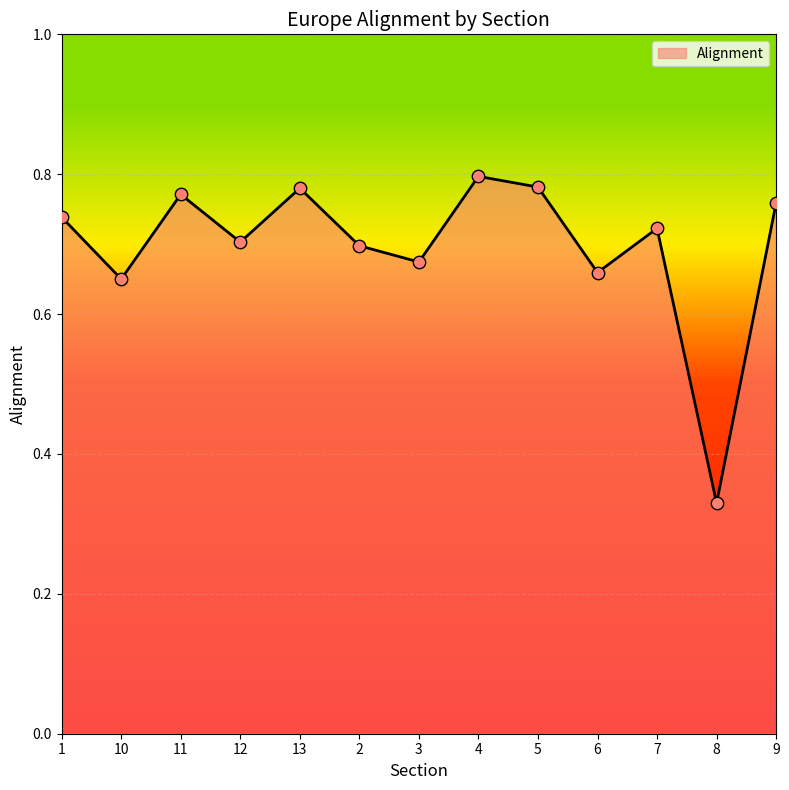

What is the change in value from 10 to 7?

+0.1